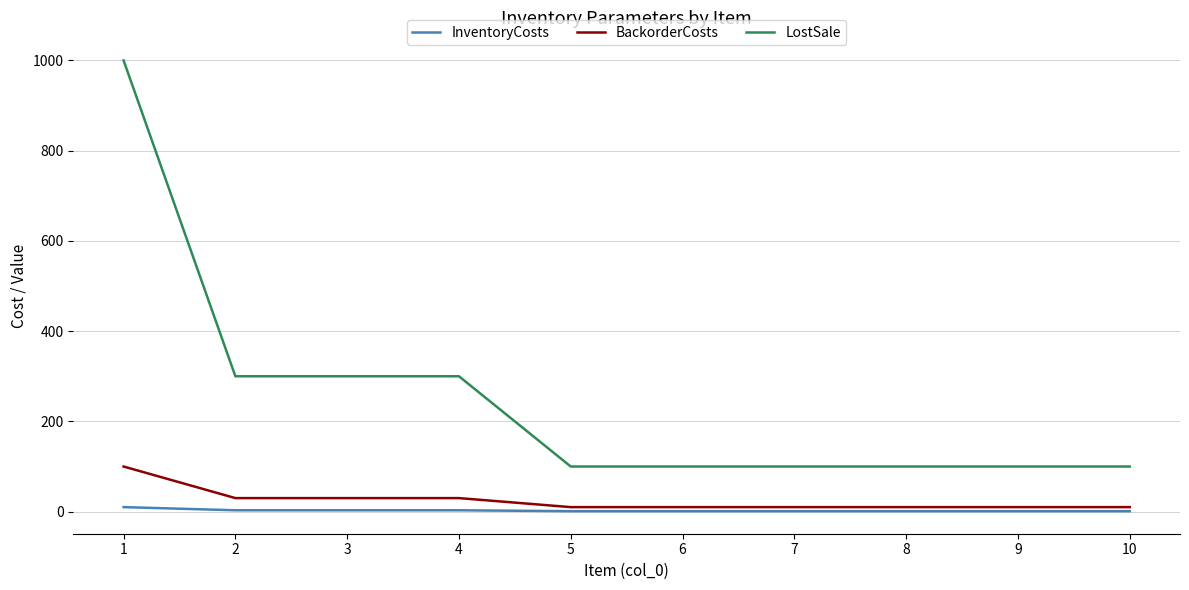

How many lines are shown in the chart?

3